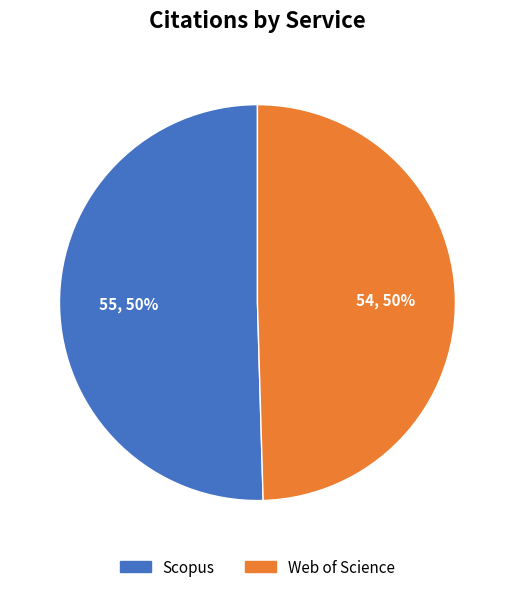

How many slices are in this pie chart?

2